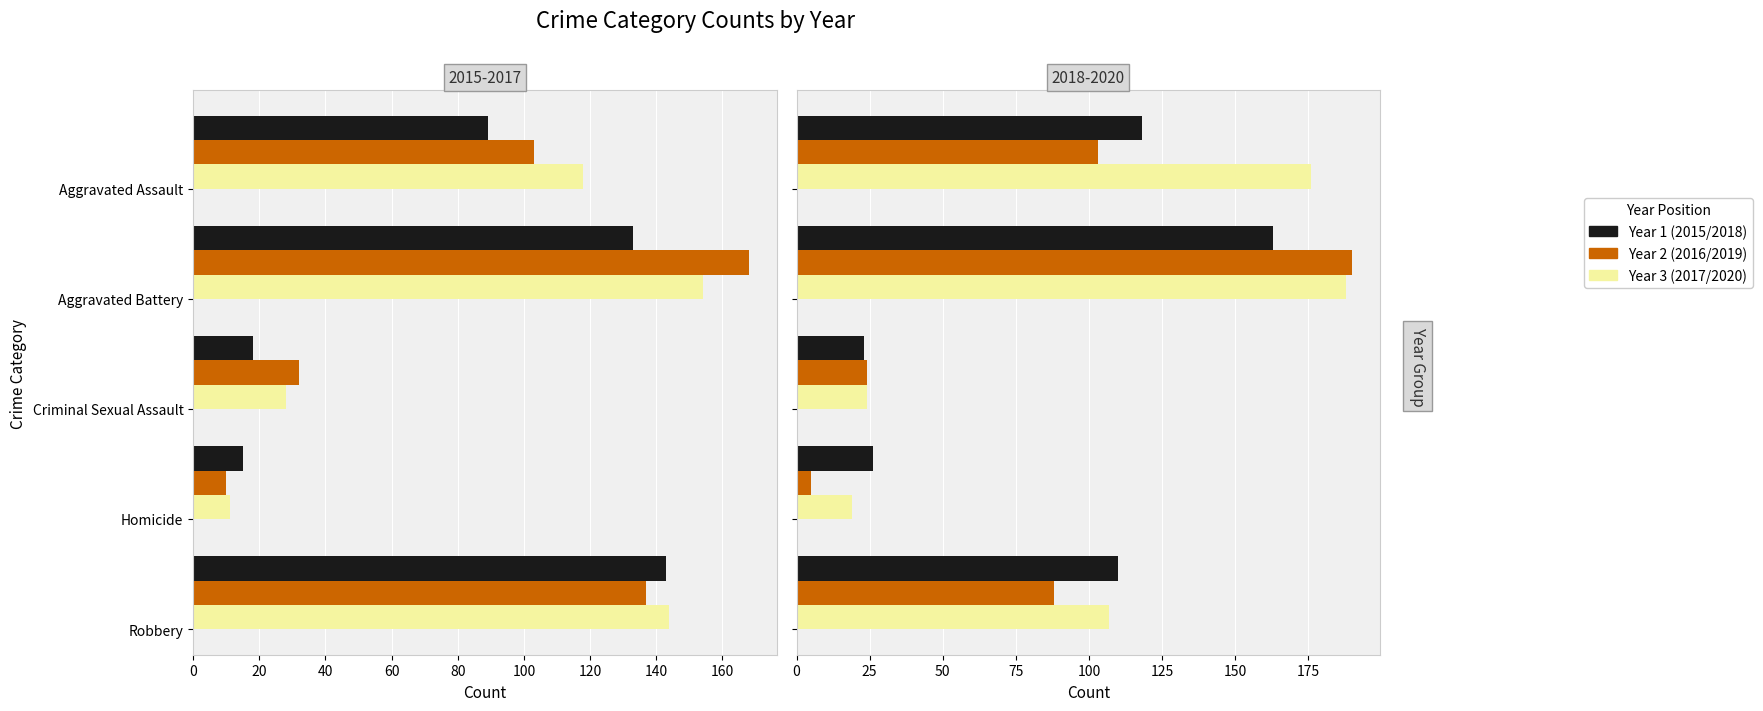

At which label is 2015 closest to 79?

Aggravated Assault